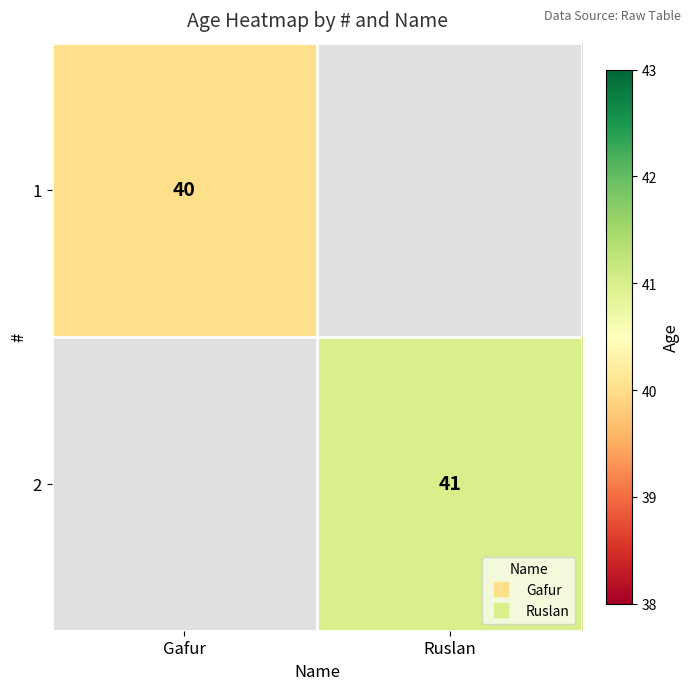

At how many categories does at least one series exceed 27?

2